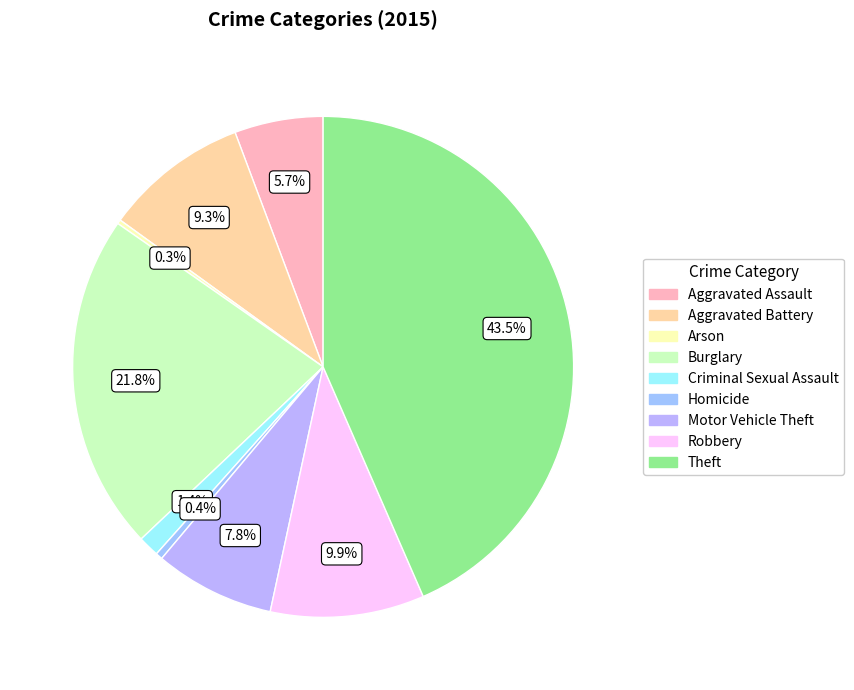

What is the smallest slice in the pie chart?

Arson